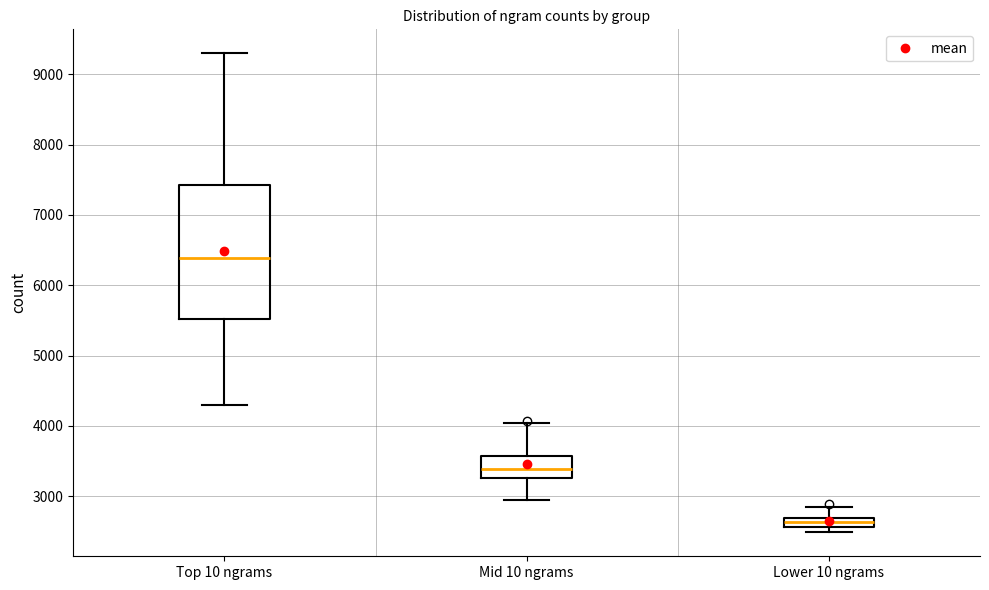

Which box is the tallest, from its lower edge to its upper edge?

Top 10 ngrams